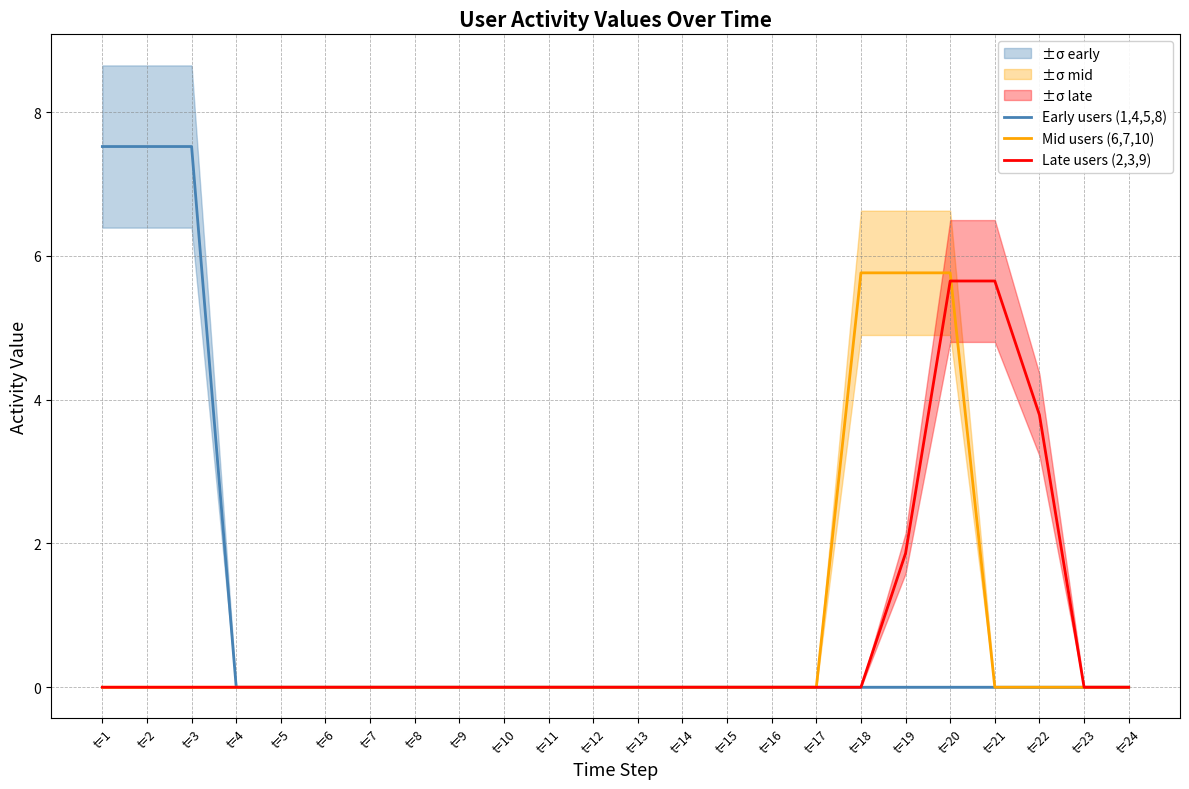

What is the difference between the second highest and minimum values in the Mid users (6,7,10) series?

5.8